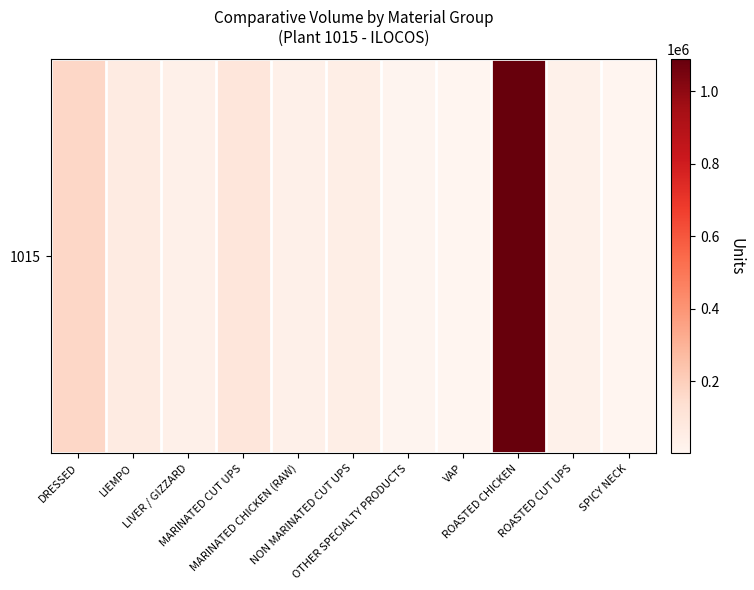

The value at OTHER SPECIALTY PRODUCTS is 4789.5. True or false?

False